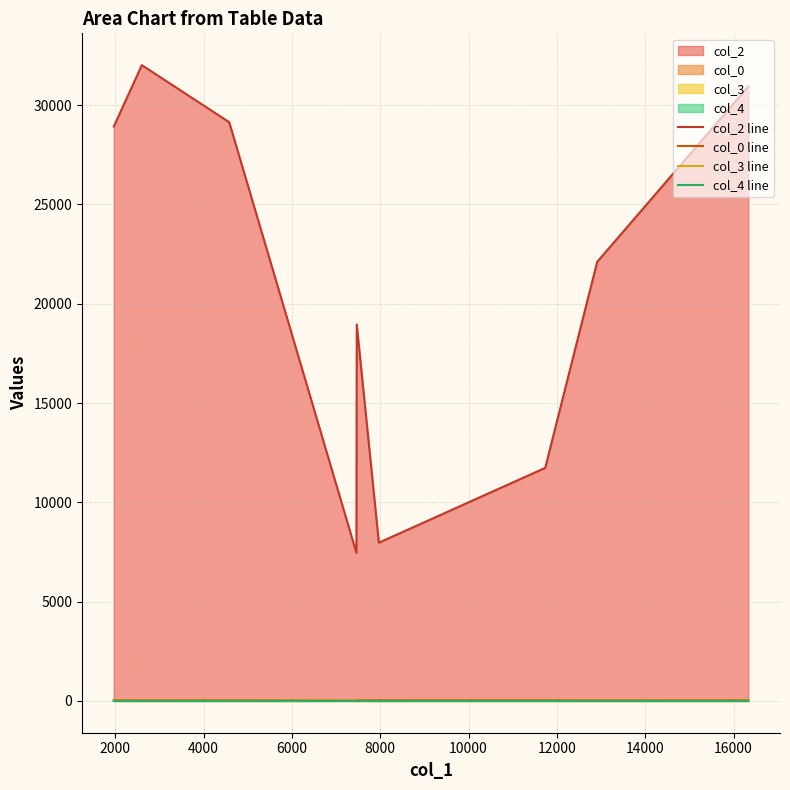

What is the value of the col_3 line point at the 10th from the left?

6